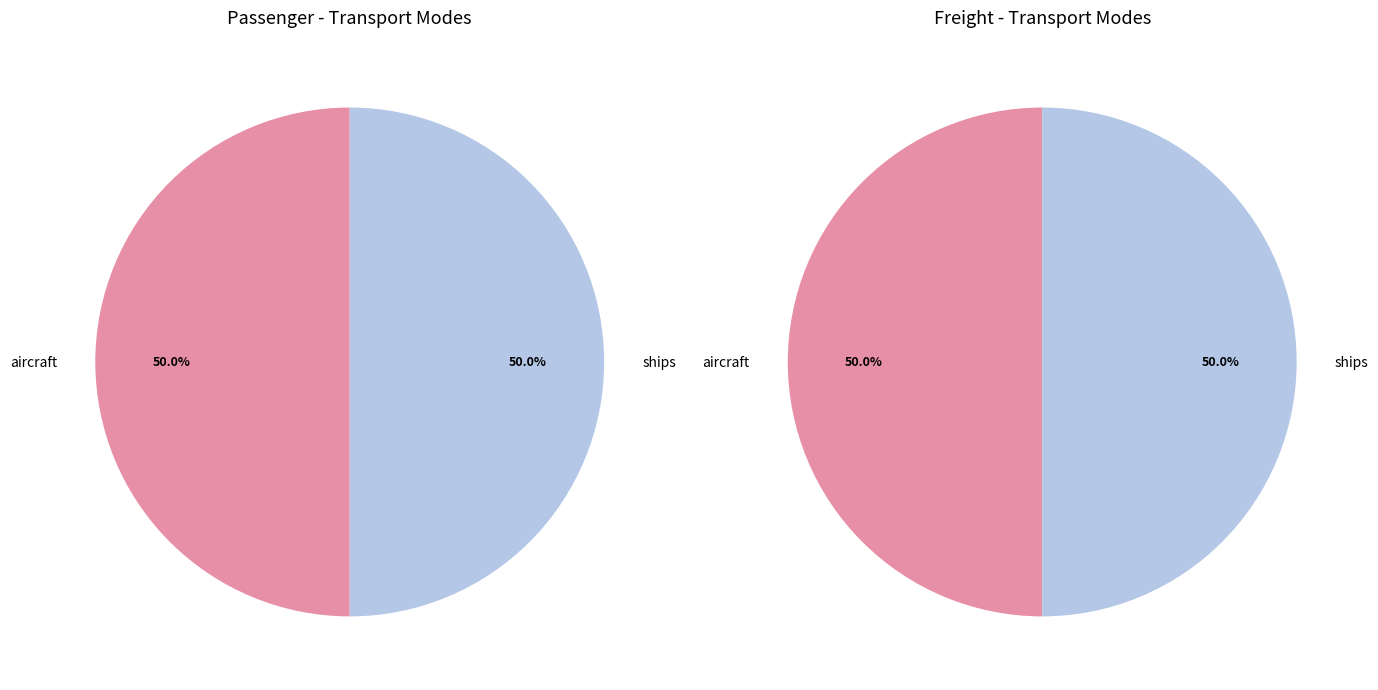

To the nearest percent, what portion does ships represent?

50%